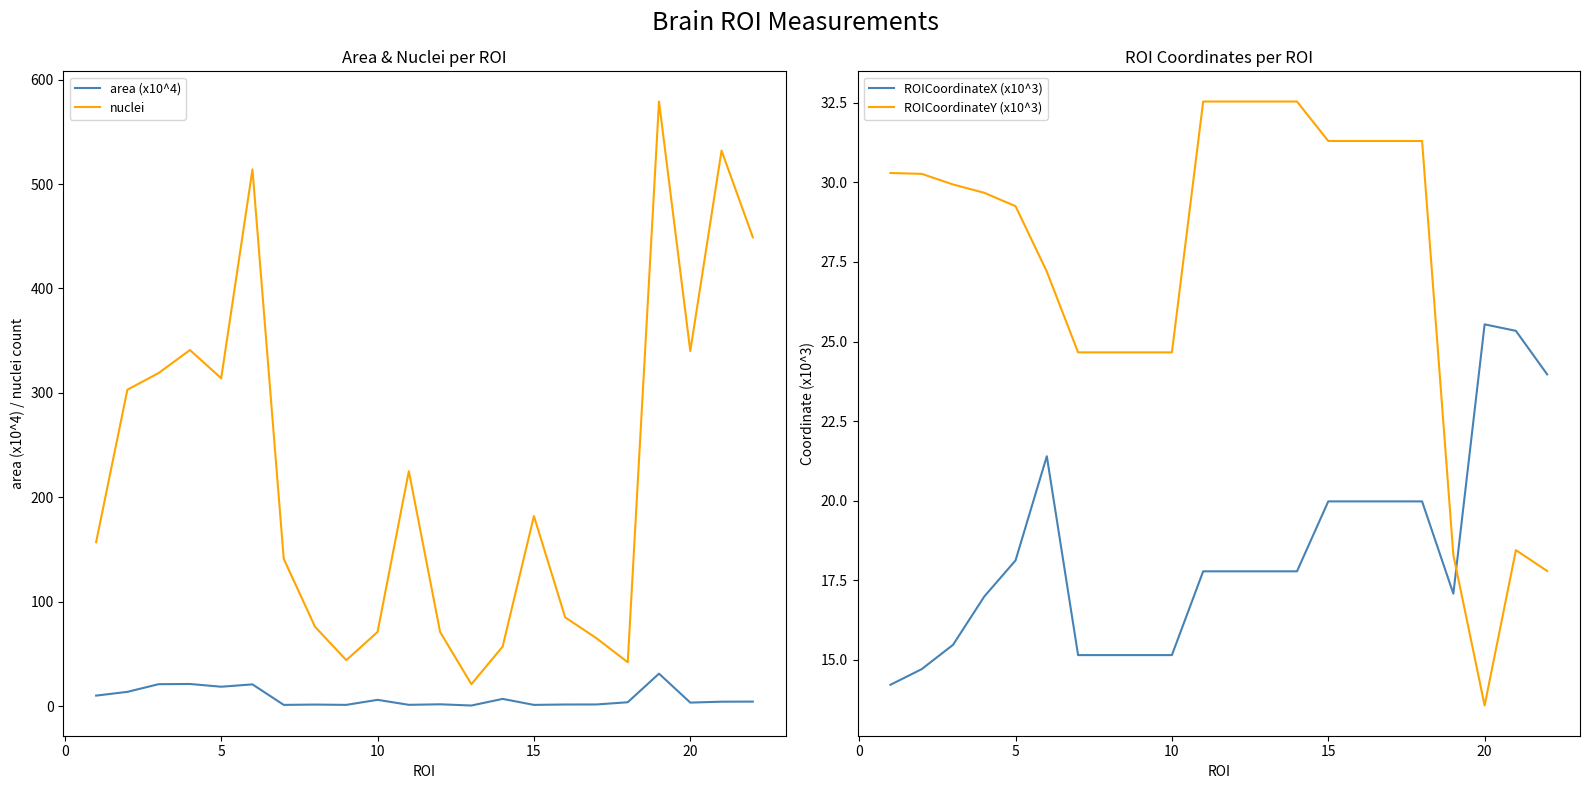

Reading right to left, extract all data points from this chart.

area (x10^4): 4.3	4.2	3.4	31.1	3.7	1.6	1.5	1.2	6.9	0.6	1.7	1.2	6.0	1.2	1.5	1.2	20.8	18.6	21.2	21.0	13.6	10.1
nuclei: 449.0	532.0	340.0	579.0	42.0	65.0	85.0	182.0	57.0	21.0	71.0	225.0	71.0	44.0	76.0	141.0	514.0	314.0	341.0	319.0	303.0	157.0
ROICoordinateX (x10^3): 24.0	25.3	25.5	17.1	20.0	20.0	20.0	20.0	17.8	17.8	17.8	17.8	15.2	15.2	15.2	15.2	21.4	18.1	17.0	15.5	14.7	14.2
ROICoordinateY (x10^3): 17.8	18.4	13.6	18.3	31.3	31.3	31.3	31.3	32.5	32.5	32.5	32.5	24.7	24.7	24.7	24.7	27.2	29.3	29.7	29.9	30.3	30.3